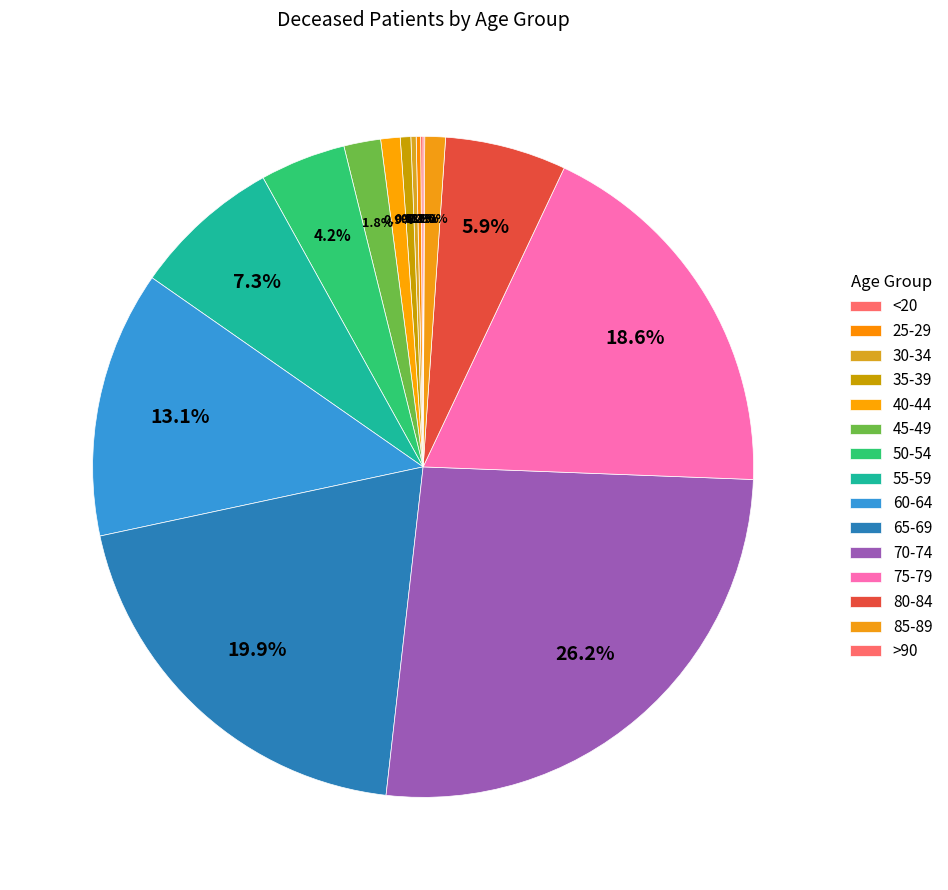

To the nearest percent, what percentage of the pie is 85-89?

1%